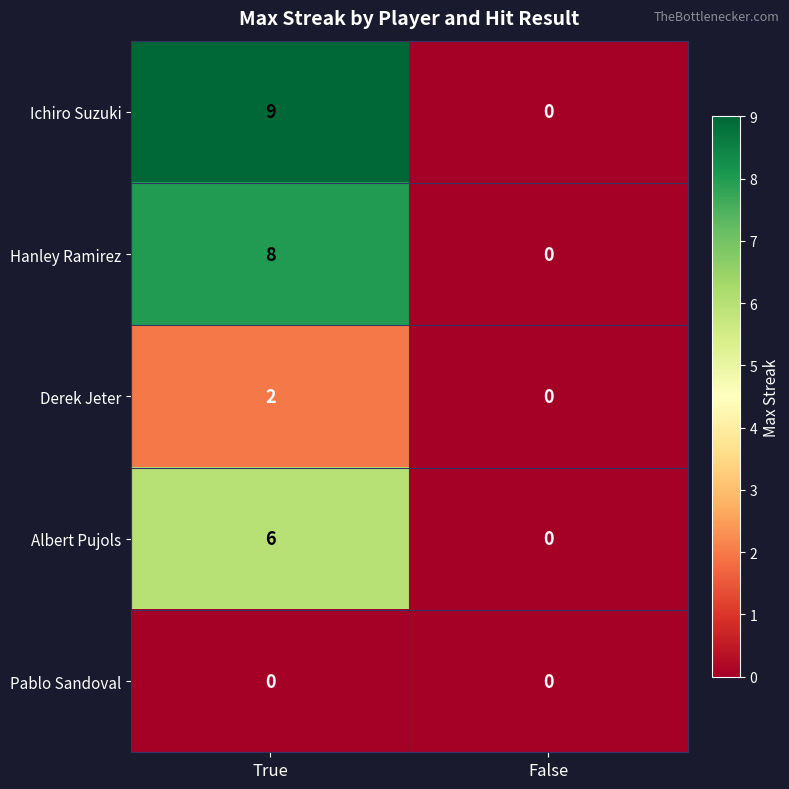

What is the difference between the Ichiro Suzuki values at True and False?

9